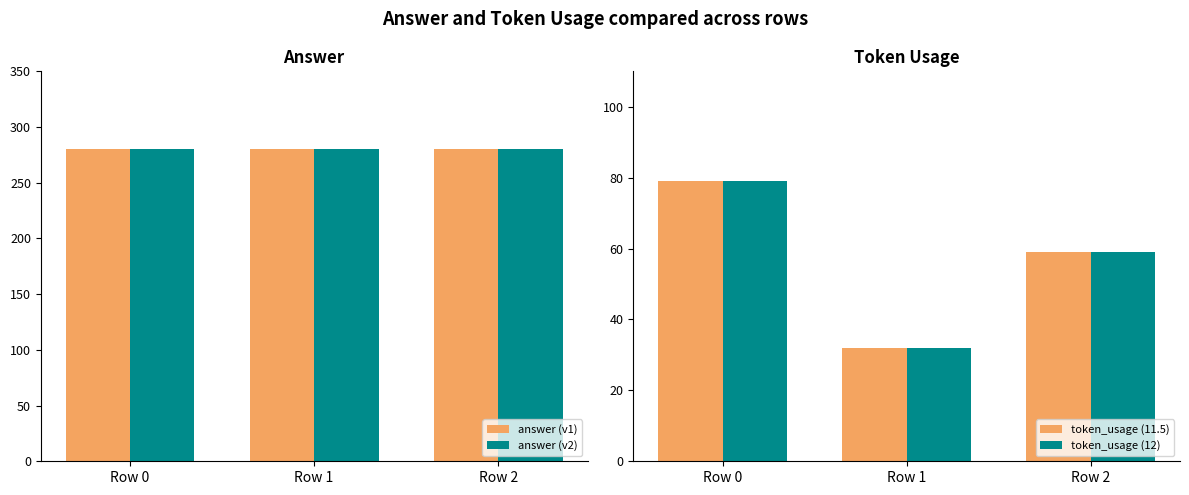

Where is token_usage (12) nearest to the value 55?

Row 2